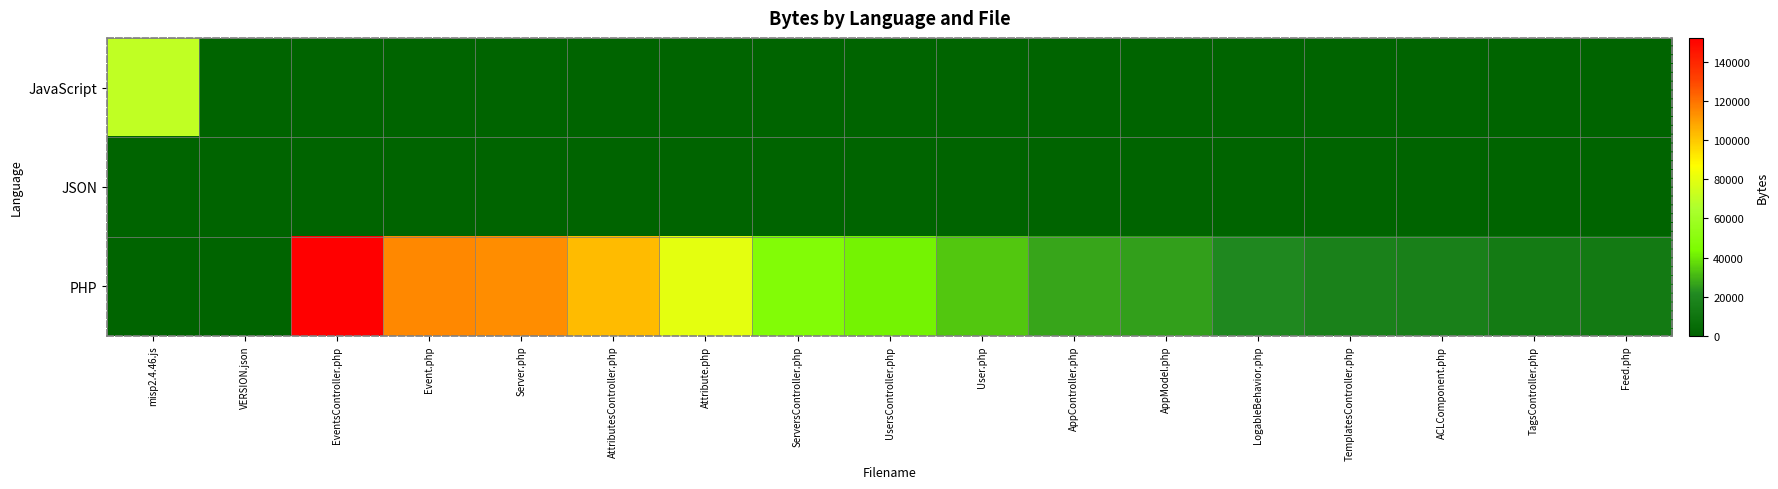

How many series are shown in this chart?

3